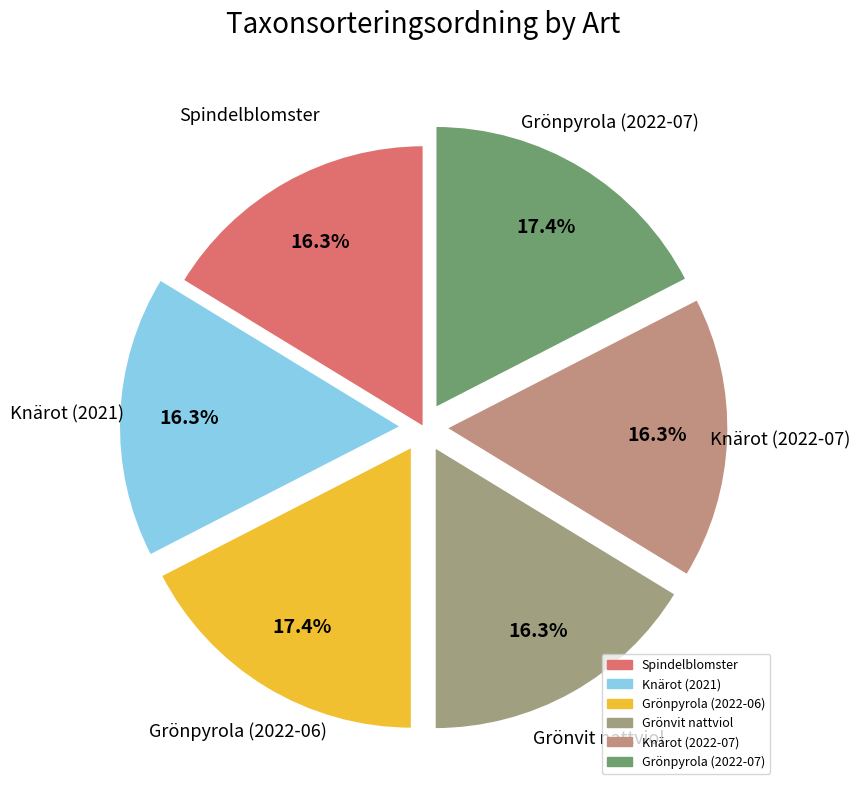

How many segments does this pie chart have?

6